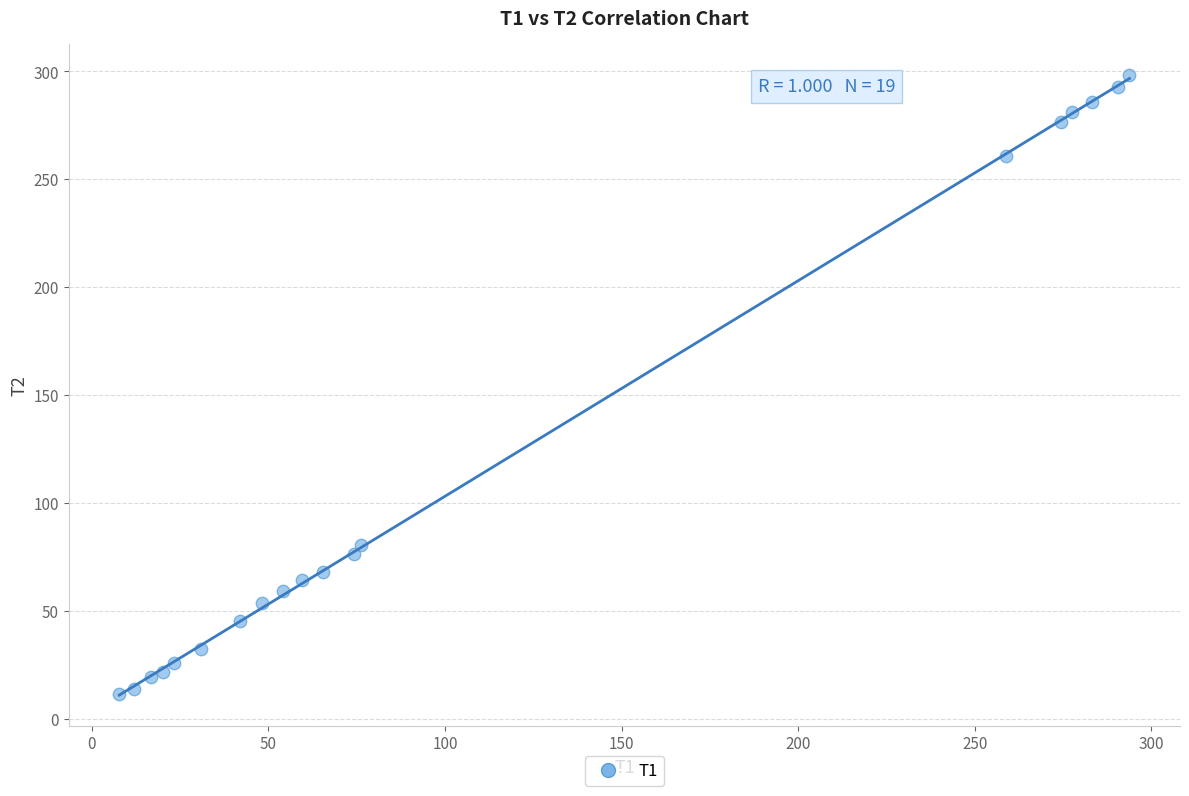

What Y value in the scatter plot is closest to 154?

80.6